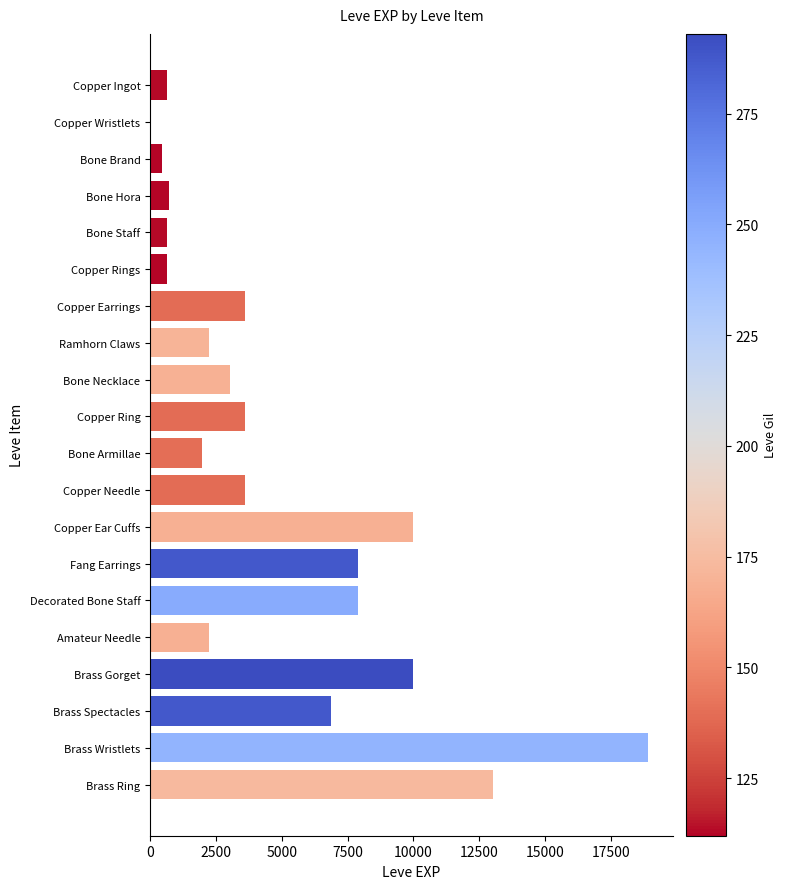

Is it true that the value at Copper Ingot is 630?

True